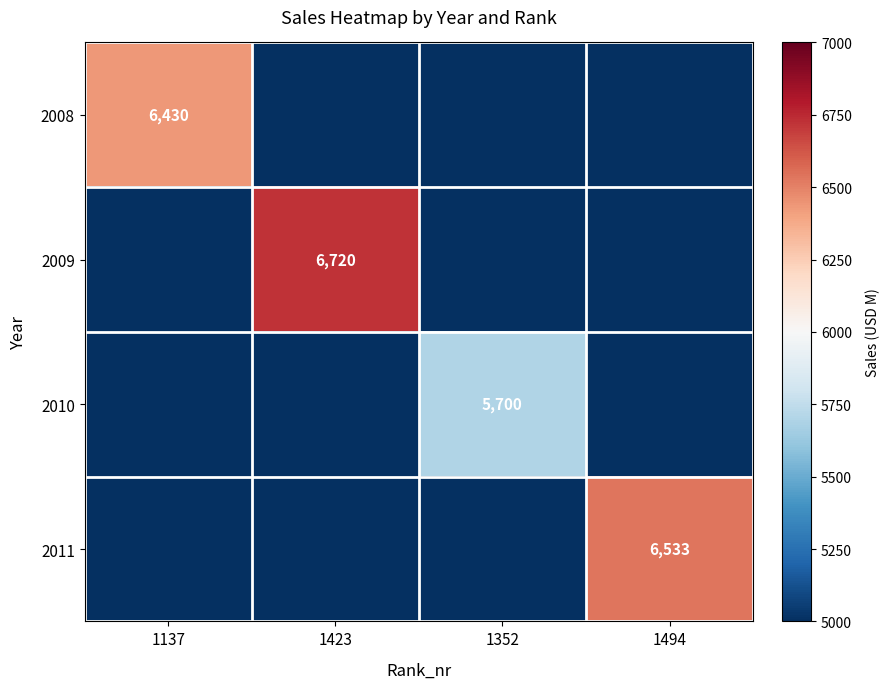

Is the value of 2008 at 1137 greater than the value of 2010 at 1352?

Yes